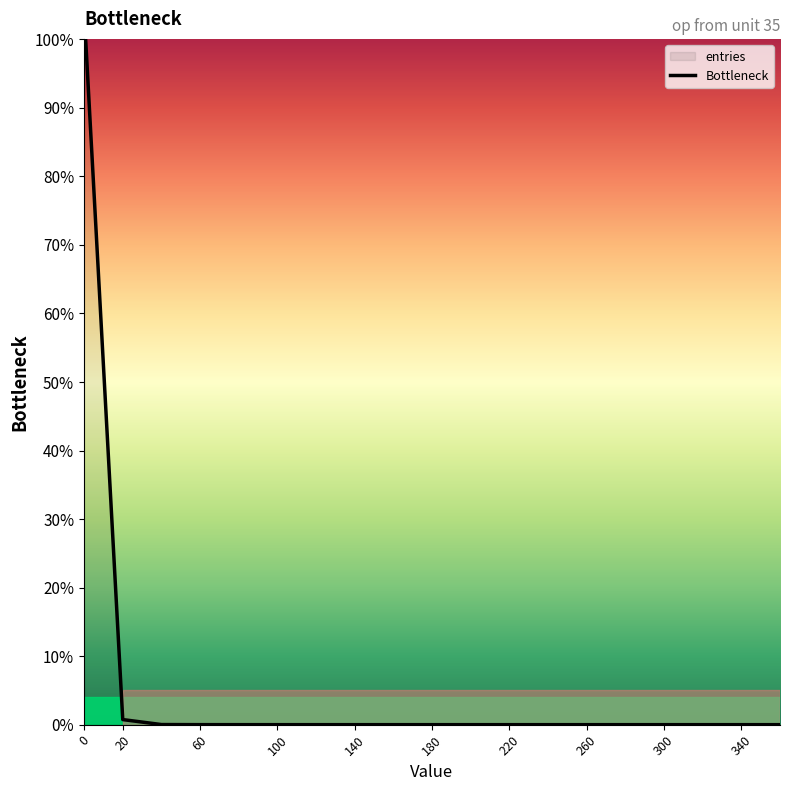

True or false: the data shows -54.9 at 300.

False